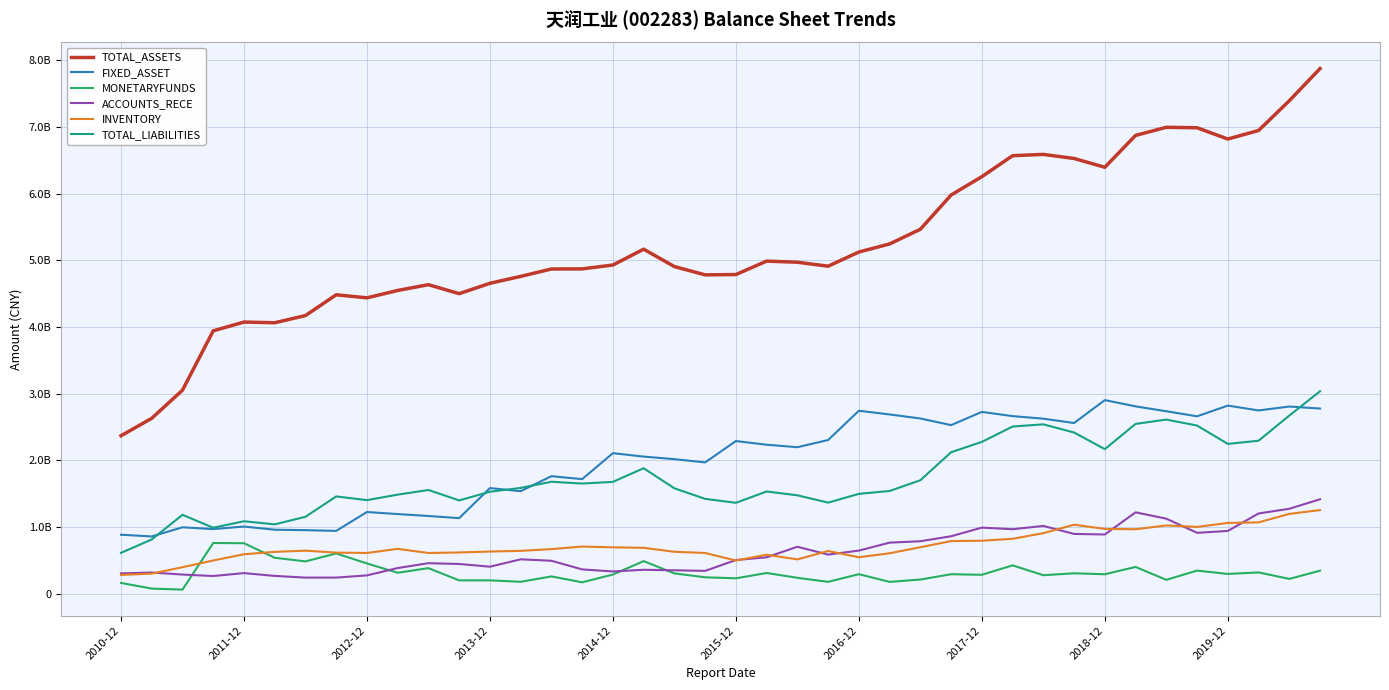

What is the lowest value of the TOTAL_LIABILITIES series?

613711938.4